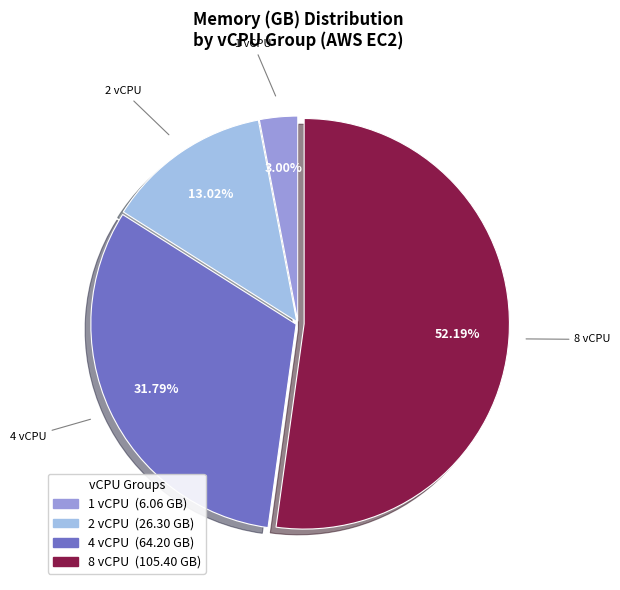

Is there a majority slice in this chart?

Yes